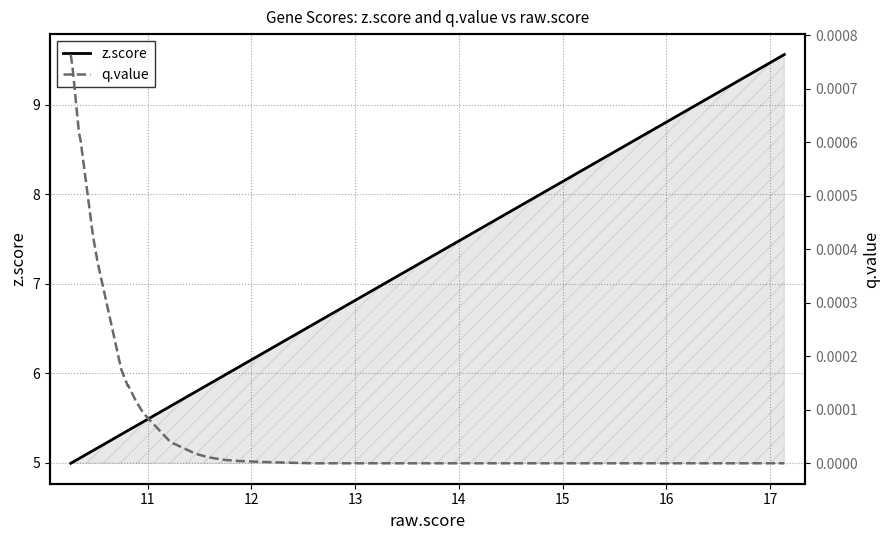

Reading left to right, what are all the values shown in this chart?

z.score: 5.0	5.0	5.0	5.1	5.1	5.1	5.2	5.3	5.4	5.4	5.4	5.4	5.5	5.5	5.6	5.6	5.7	5.8	5.9	6.0	6.0	6.0	6.1	6.1	6.2	6.4	6.5	6.6	6.9	7.0	7.0	7.0	7.1	7.4	7.4	7.5	7.9	8.5	9.2	9.6
q.value: 0.0	0.0	0.0	0.0	0.0	0.0	0.0	0.0	0.0	0.0	0.0	0.0	0.0	0.0	0.0	0.0	0.0	0.0	0.0	0.0	0.0	0.0	0.0	0.0	0.0	0.0	0.0	0.0	0.0	0.0	0.0	0.0	0.0	0.0	0.0	0.0	0.0	0.0	0.0	0.0